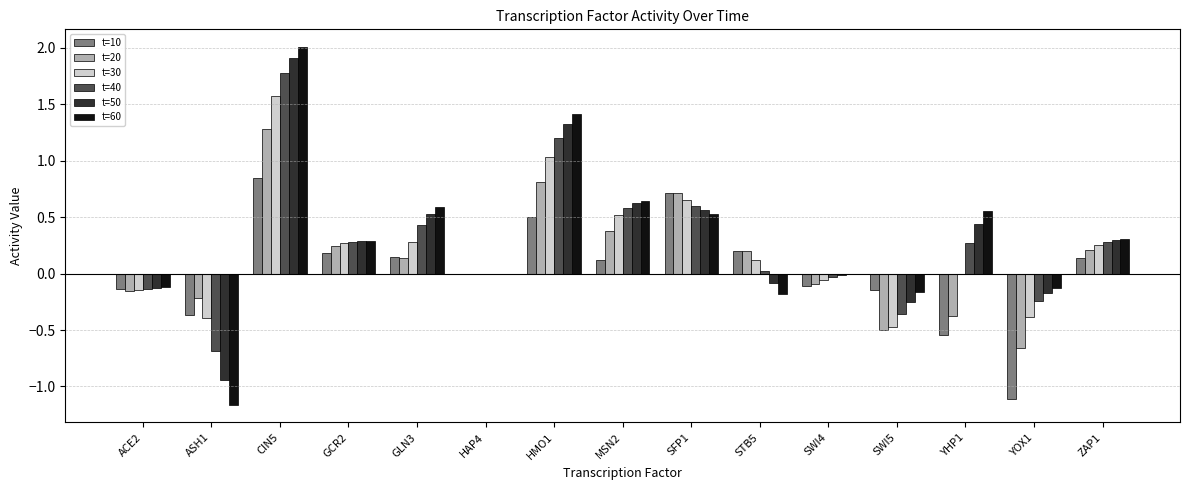

Between SFP1 and SWI5, which series saw the biggest shift?

t=20